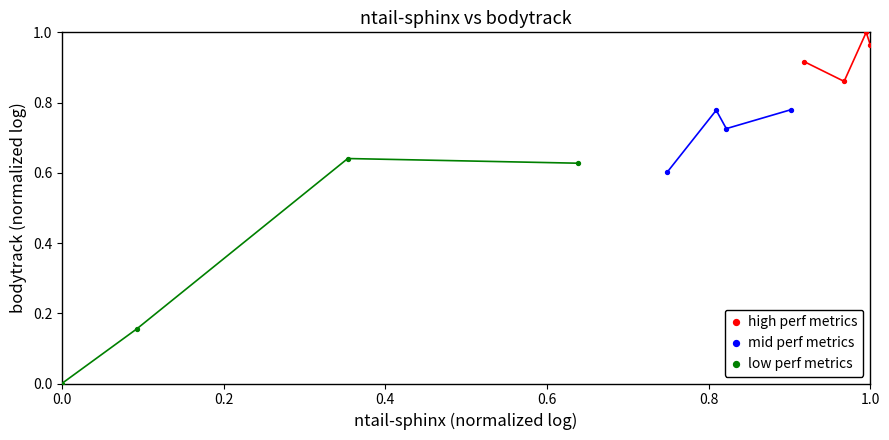

Which series has the largest Y range (max minus min)?

low perf metrics